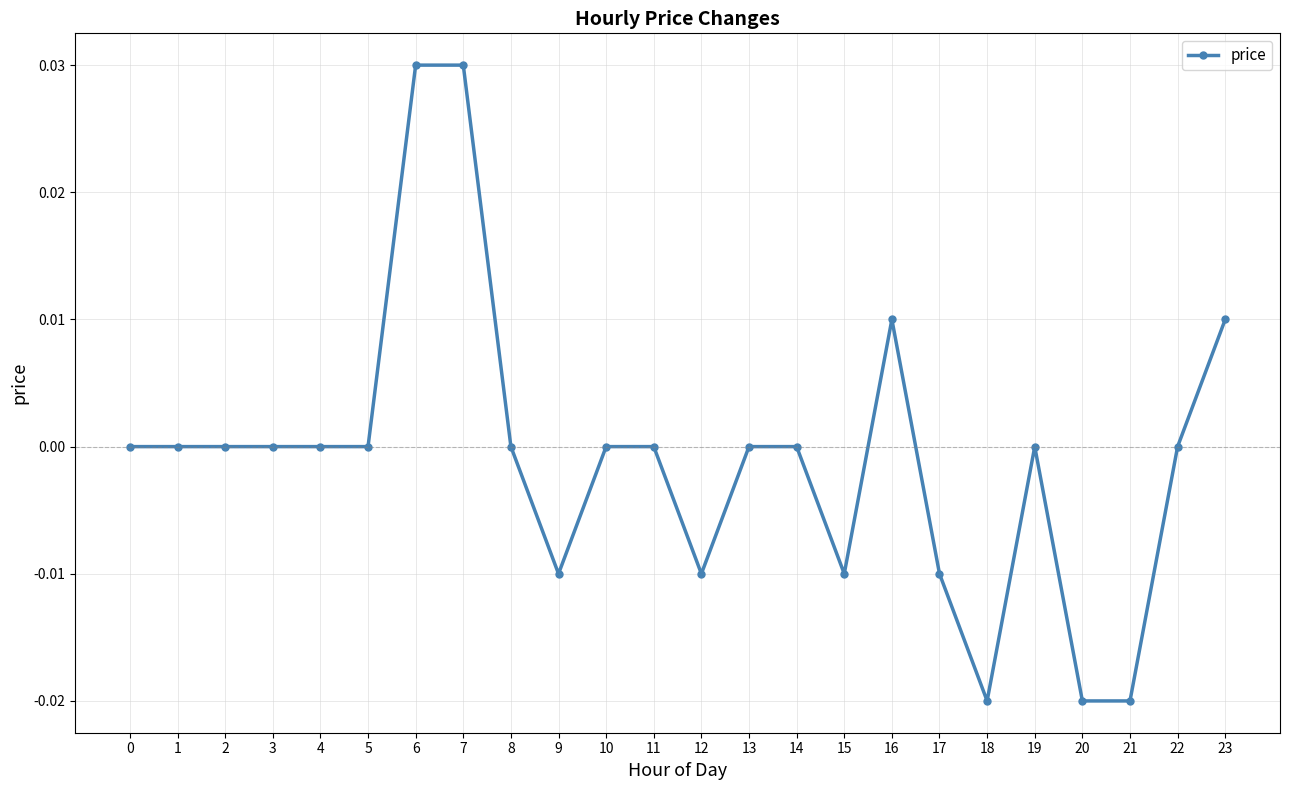

True or false: the data shows 0.0 at 14.

True